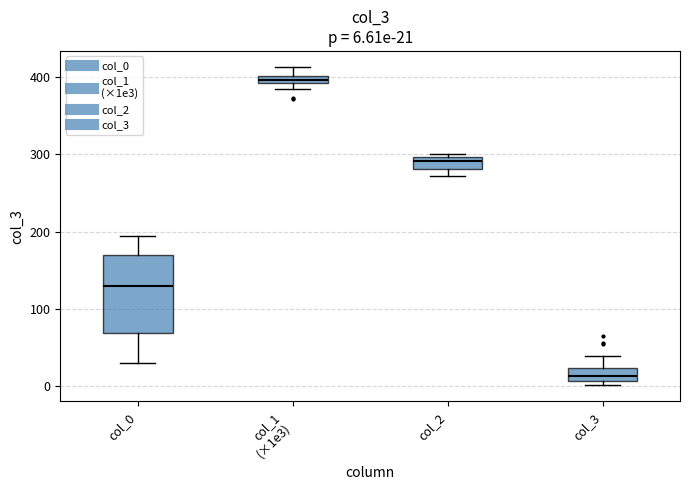

Which box's median line is the lowest?

col_3